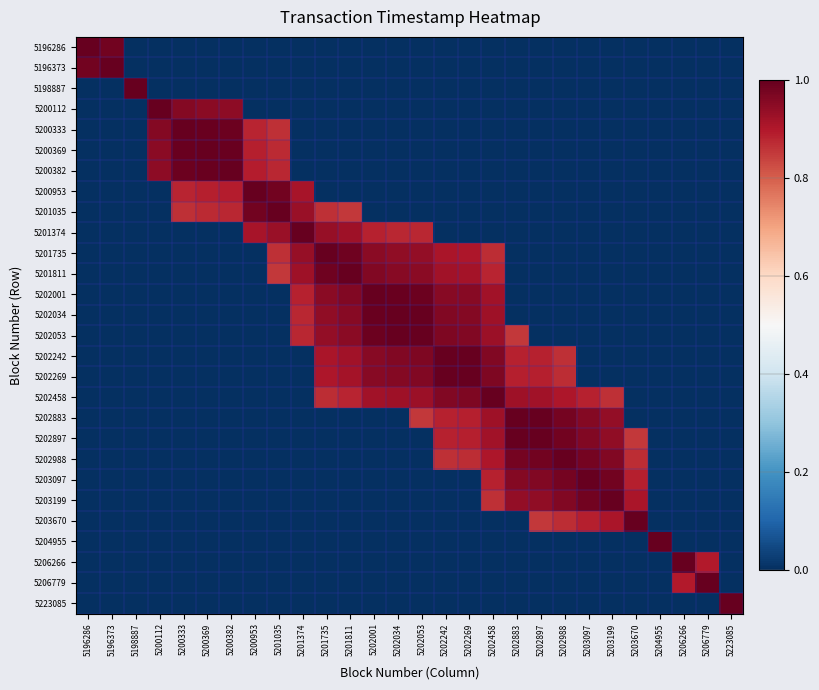

At how many categories does at least one series exceed 0?

28